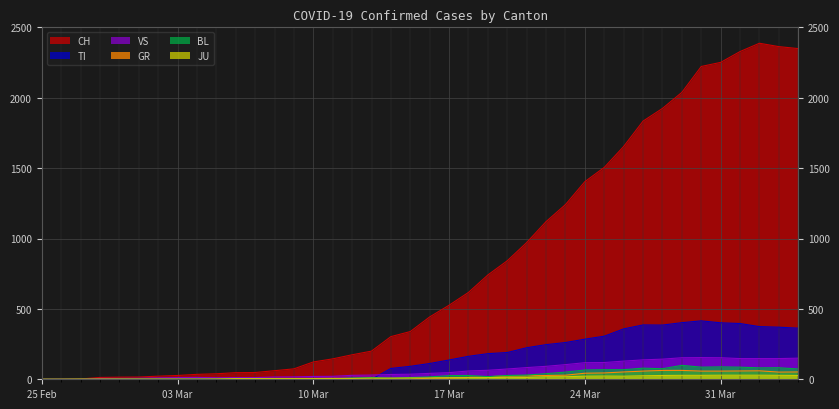

What is the difference between the maximum and second lowest values in the GR series?

63